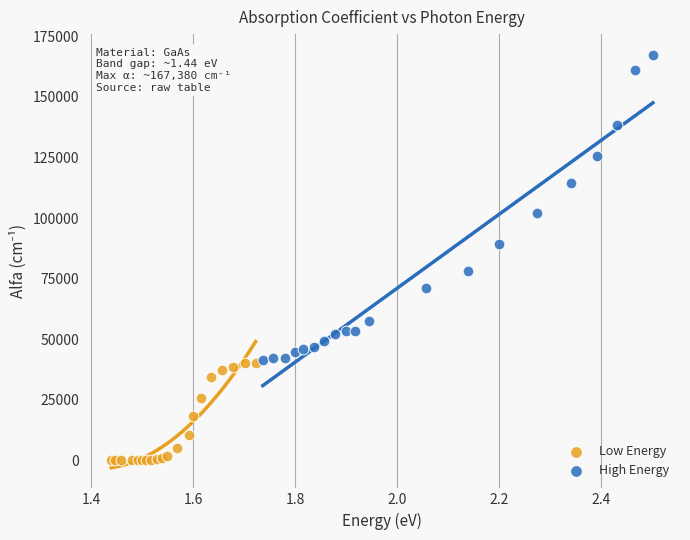

Which series reaches the minimum Y coordinate?

Low Energy